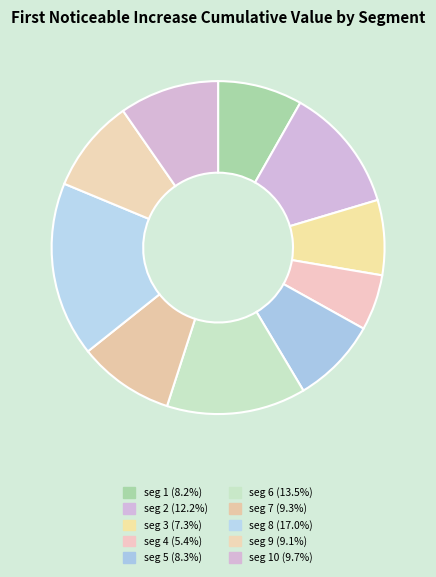

Is there a majority slice in this chart?

No